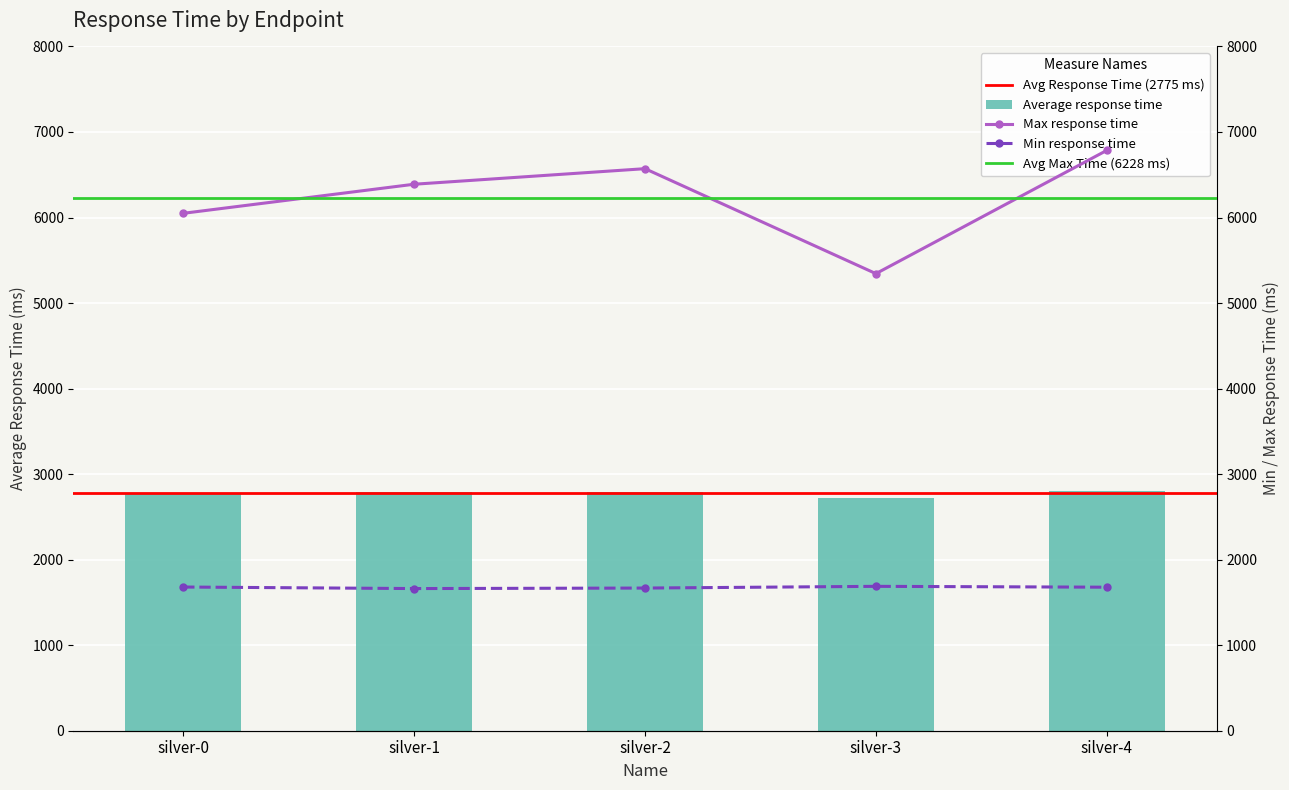

Rank the series at silver-1 from lowest to highest value.

Min response time, Average response time, Max response time